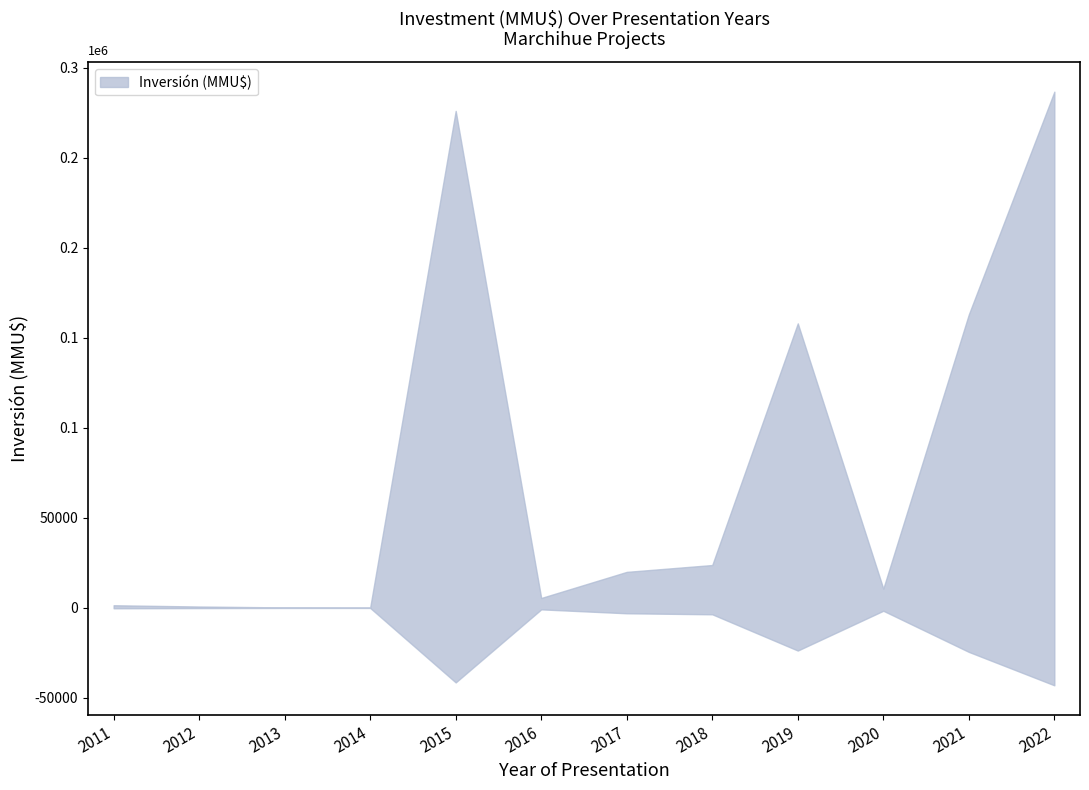

What is the maximum value shown in the chart?

276000